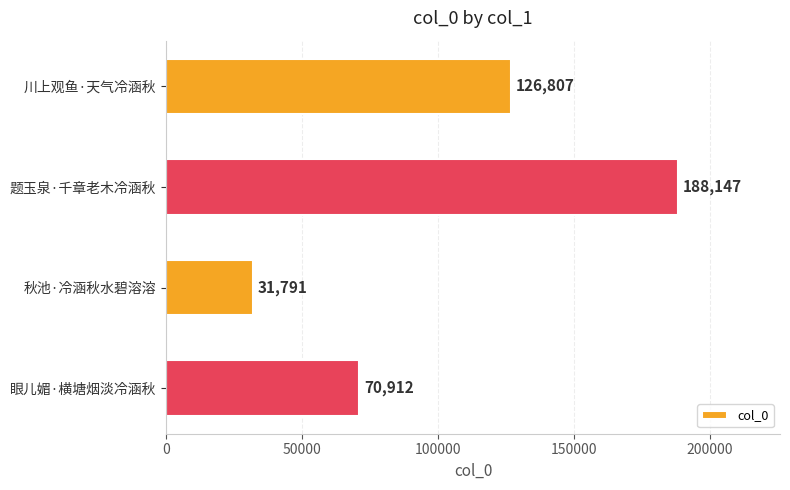

What is the difference between the second highest and second lowest values?

55895